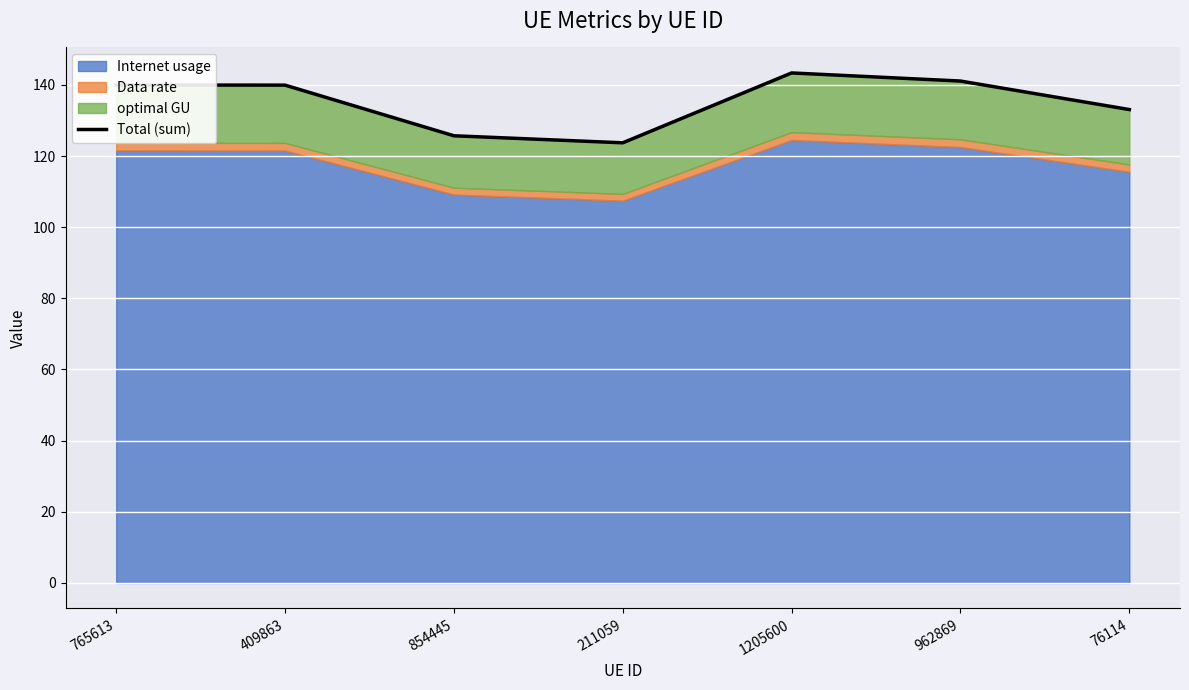

Reading left to right, list all the values displayed in this chart.

765613=140.0	409863=139.9	854445=125.7	211059=123.7	1205600=143.3	962869=141.1	76114=133.1